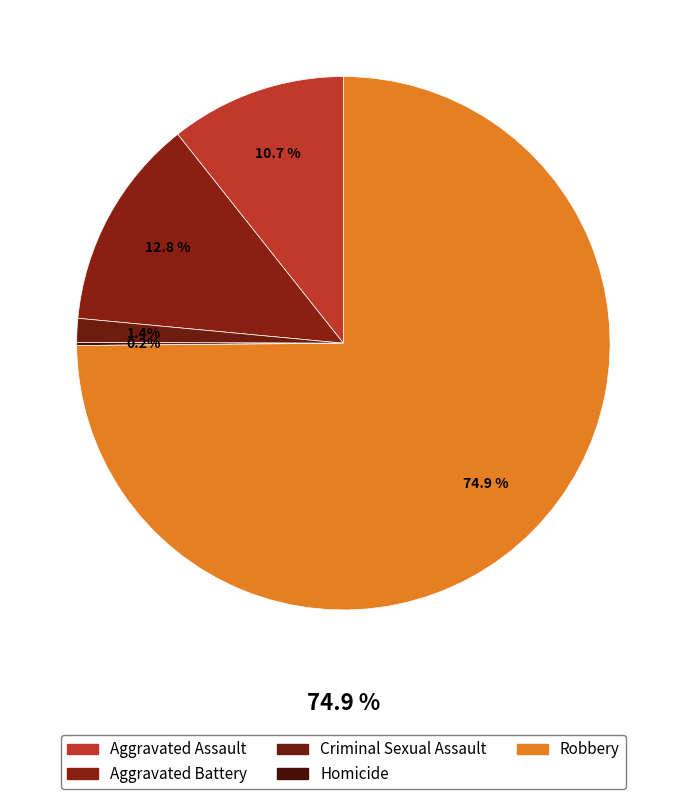

The Aggravated Assault slice represents 11% of the pie. True or false?

True